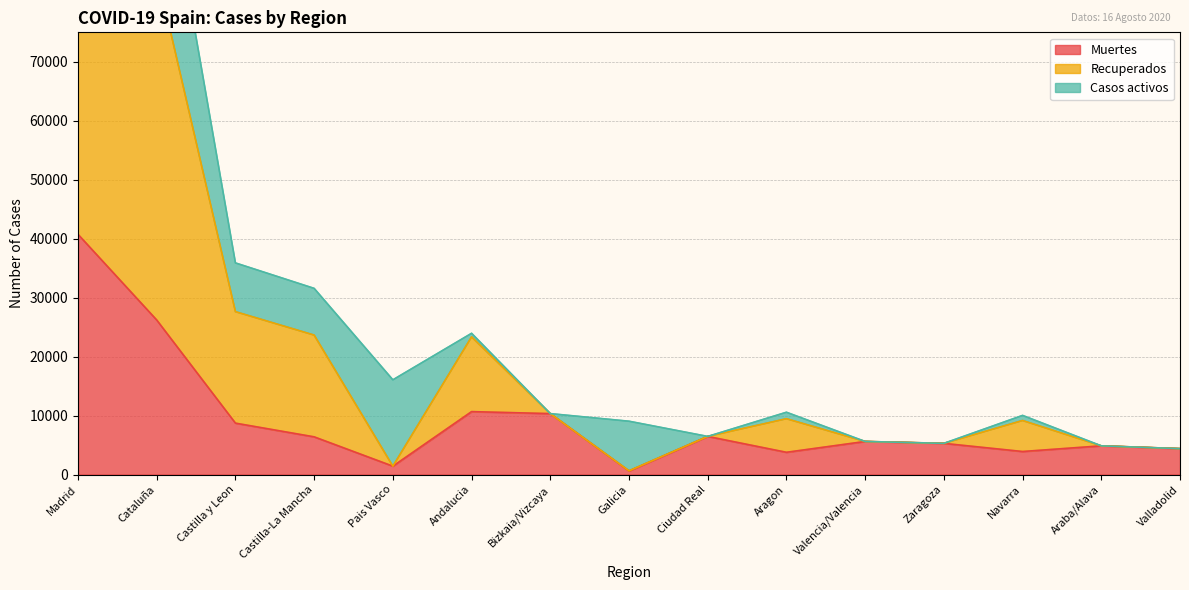

Which series has the largest range (max minus min)?

Recuperados